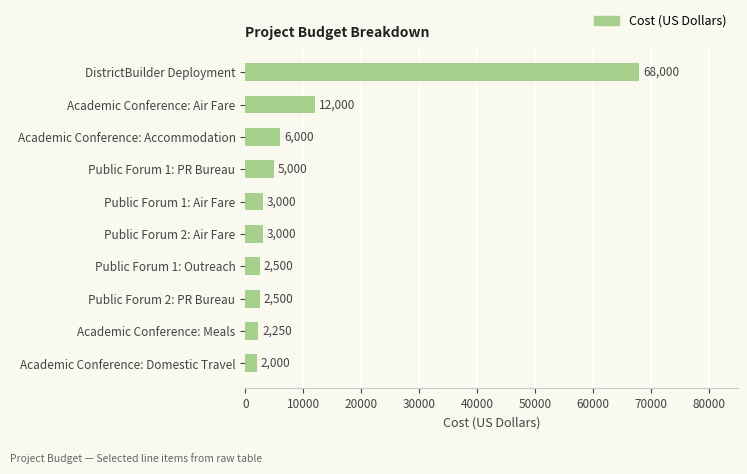

Are the bars grouped side by side (vs. stacked)?

No